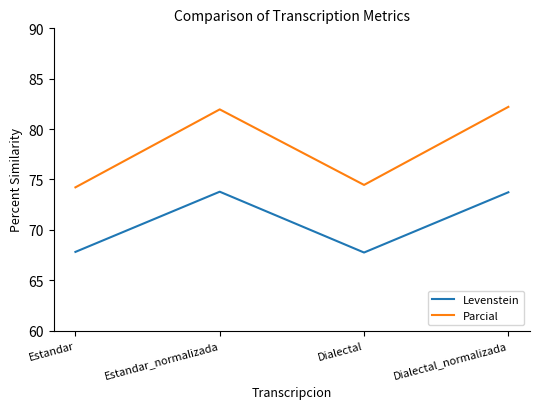

True or false: Levenstein has a value of 67.8 at Estandar.

True